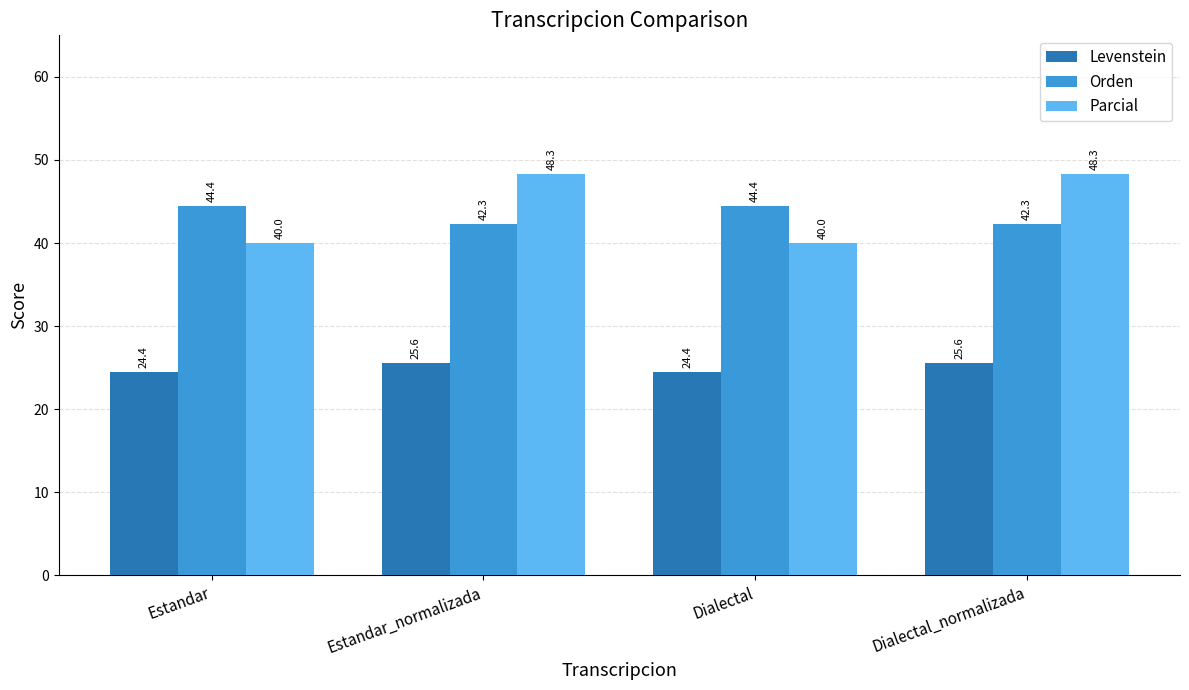

What is the label of the 4th bar from the left?

Dialectal_normalizada